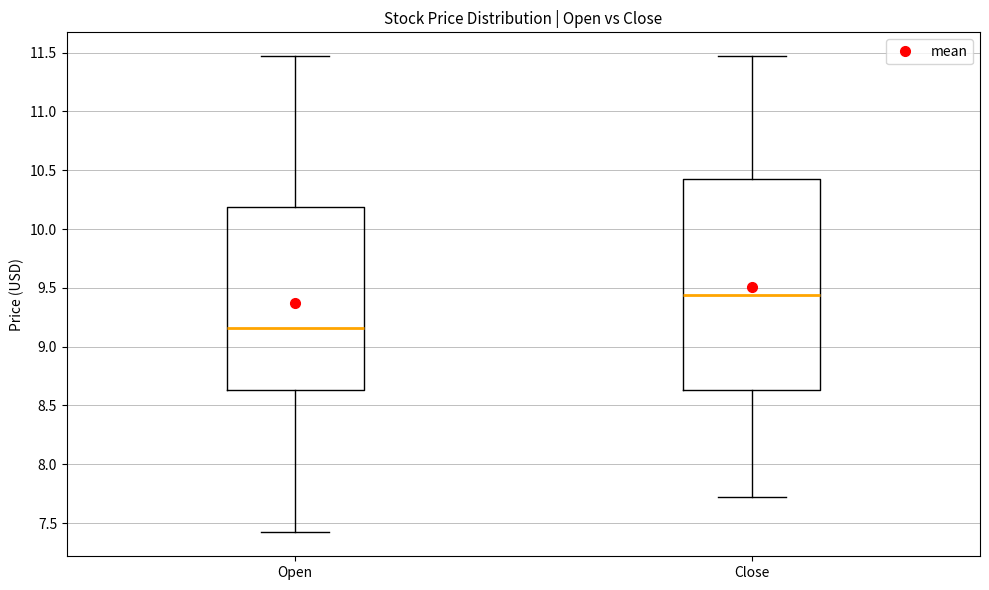

Reading left to right, transcribe this box plot: for each box, give where its median line is, the range the box spans, and where its two whiskers end, as read against the y-axis. The values are not printed on the chart, so give them approximately, as read against the axis.

Open: median 9.15, box 8.65 to 10.20, whiskers 7.40 to 11.45
Close: median 9.45, box 8.65 to 10.45, whiskers 7.70 to 11.45